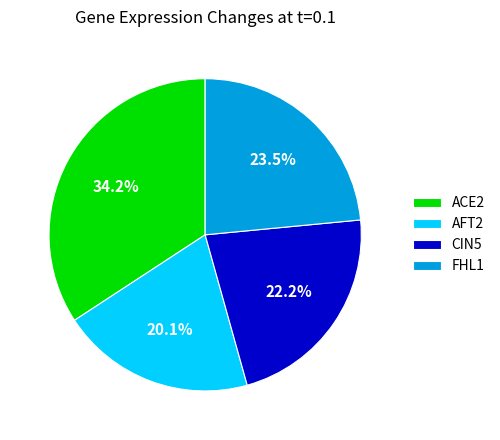

True or false: AFT2 accounts for 9% of the total.

False